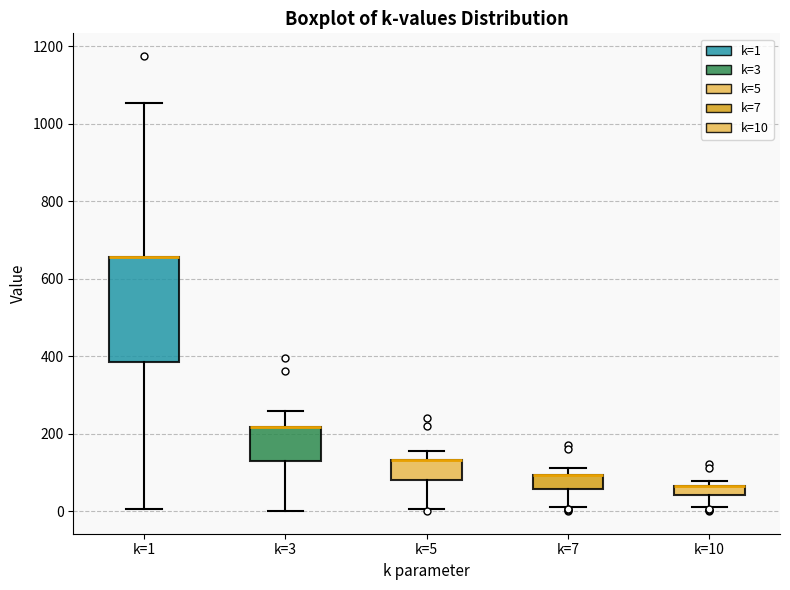

Comparing the boxes themselves (not the whiskers), which one is the tallest?

k=1